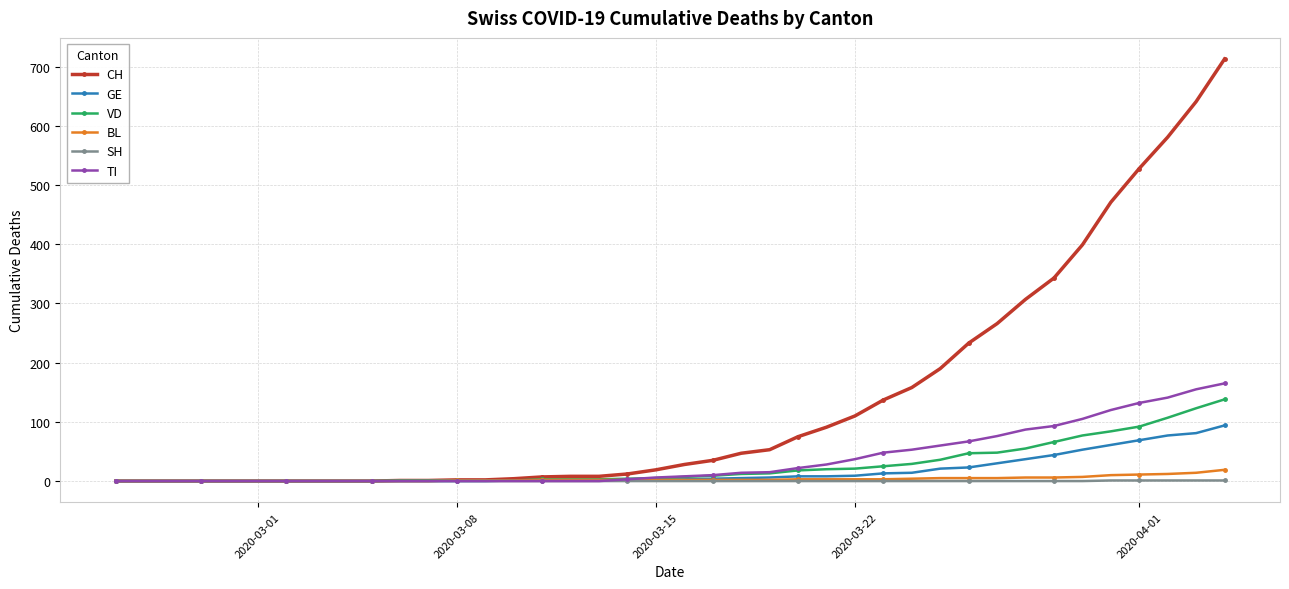

Which series has the largest total across all categories?

CH